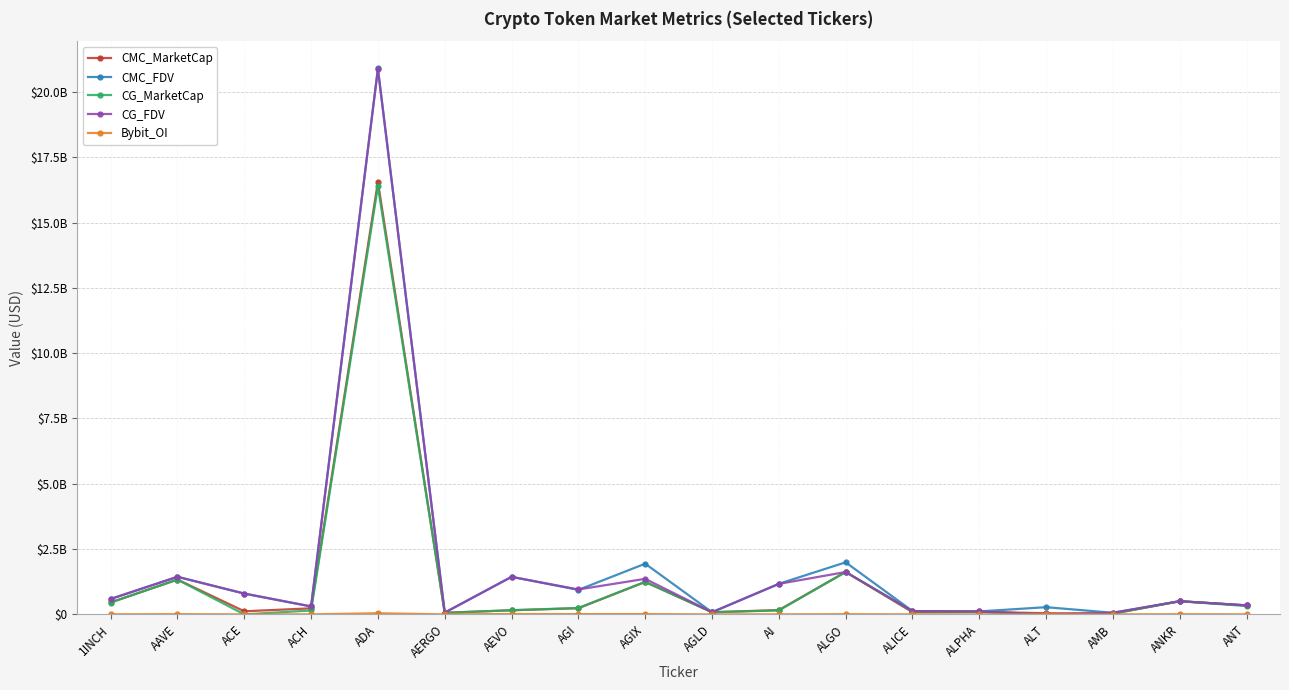

Reading left to right, what are all the values shown in this chart?

CMC_MarketCap: 1INCH=455513906.5	AAVE=1333240727.0	ACE=119277425.2	ACH=232038720.1	ADA=16555792352.6	AERGO=60848216.8	AEVO=158396612.8	AGI=235832701.8	AGIX=1243839074.9	AGLD=83221407.8	AI=165041676.9	ALGO=1623659508.2	ALICE=86154204.4	ALPHA=99128627.7	ALT=43894488.3	AMB=29075874.4	ANKR=504797462.9	ANT=345328926.7
CMC_FDV: 1INCH=589931089.1	AAVE=1440154805.1	ACE=798095793.7	ACH=304305107.9	ADA=20896519499.9	AERGO=68368782.9	AEVO=1439969206.8	AGI=938309557.7	AGIX=1940386429.1	AGLD=83221407.8	AI=1171027419.0	ALGO=1993374381.3	ALICE=126859043.2	ALPHA=113940951.4	ALT=276065976.6	AMB=62000902.4	ANKR=504797462.9	ANT=345328926.7
CG_MarketCap: 1INCH=455287599.0	AAVE=1331324898.0	ACE=0.0	ACH=150318416.0	ADA=16384812754.0	AERGO=59606447.0	AEVO=157859815.0	AGI=245811213.0	AGIX=1244829964.0	AGLD=83081624.0	AI=151754865.0	ALGO=1622277347.0	ALICE=113956365.0	ALPHA=99092751.0	ALT=0.0	AMB=27011890.0	ANKR=504387547.0	ANT=320440329.0
CG_FDV: 1INCH=589638001.0	AAVE=1438085344.0	ACE=795463032.0	ACH=304061104.0	ADA=20869781594.0	AERGO=66973536.0	AEVO=1435089230.0	AGI=954134843.0	AGIX=1361096566.0	AGLD=83081624.0	AI=1167345118.0	ALGO=1622277406.0	ALICE=126618184.0	ALPHA=113899714.0	ALT=0.0	AMB=61883640.0	ANKR=504387547.0	ANT=345572959.0
Bybit_OI: 1INCH=3694095.0	AAVE=8184646.0	ACE=1399887.0	ACH=1773806.0	ADA=43698291.0	AERGO=802072.0	AEVO=13876690.0	AGI=10874735.0	AGIX=10592818.0	AGLD=651456.0	AI=2060776.0	ALGO=7728739.0	ALICE=1354229.0	ALPHA=1219109.0	ALT=5739925.0	AMB=603512.0	ANKR=7300290.0	ANT=2580773.0